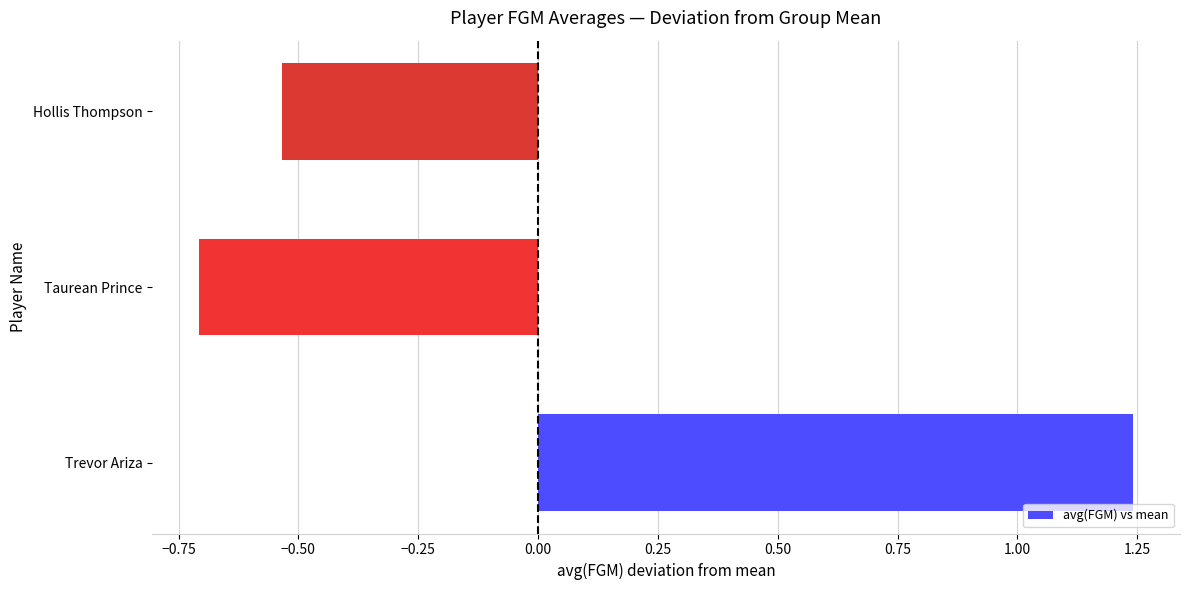

List the labels in order of value, smallest first.

Taurean Prince, Hollis Thompson, Trevor Ariza